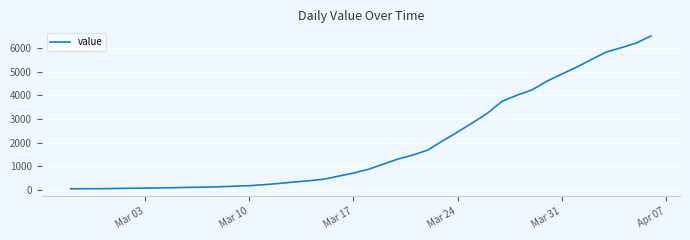

What is the maximum value shown in the chart?

6520